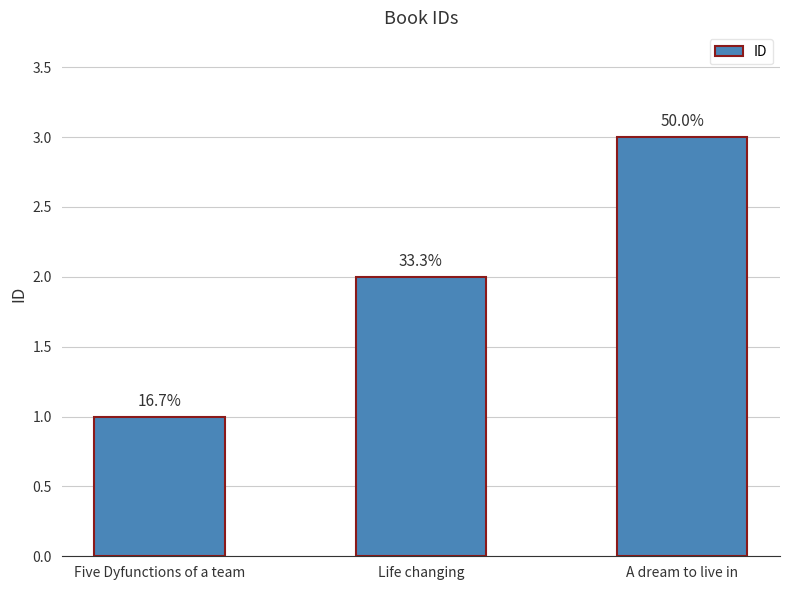

Count the number of data series in this chart.

1